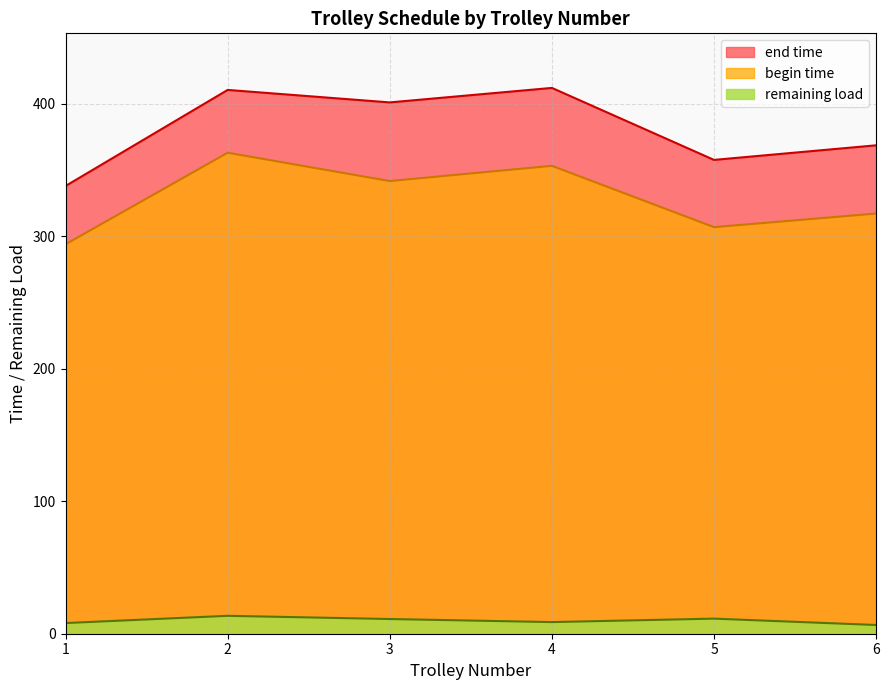

Is the value of remaining load at 13 greater than the value of end time at 6?

No